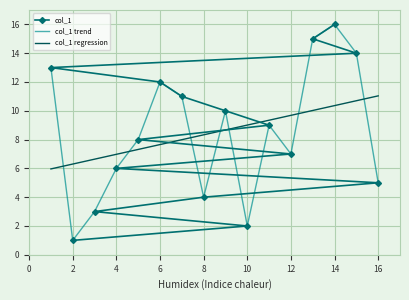

True or false: col_1 has a value of 4 at 8.

True